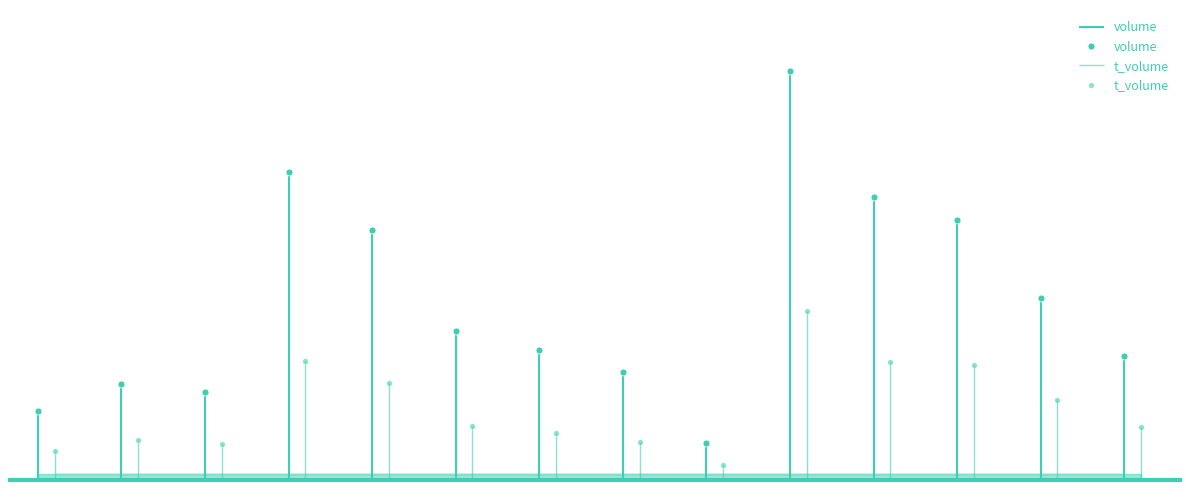

How many lines are shown in the chart?

4